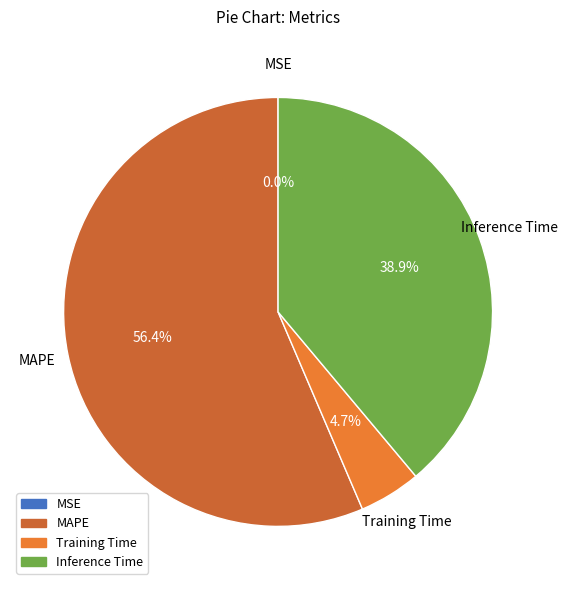

To the nearest percent, what percentage of the pie is MAPE?

56%